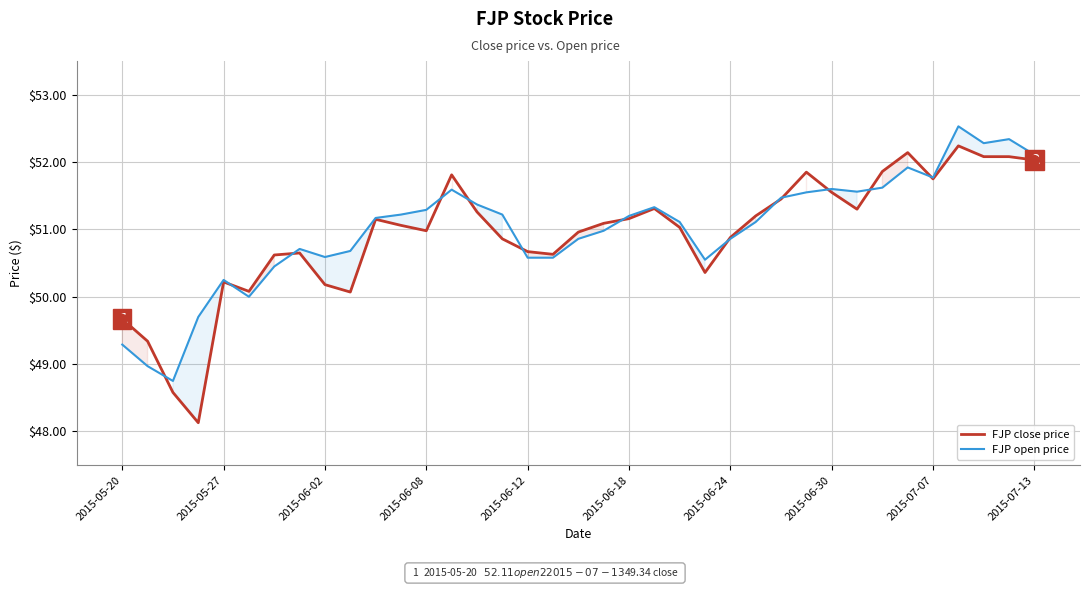

Which series has the largest total across all categories?

FJP open price